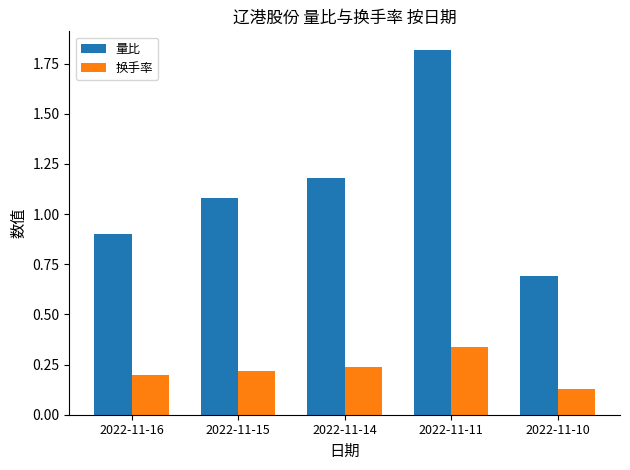

At which label is 换手率 closest to 0?

2022-11-10